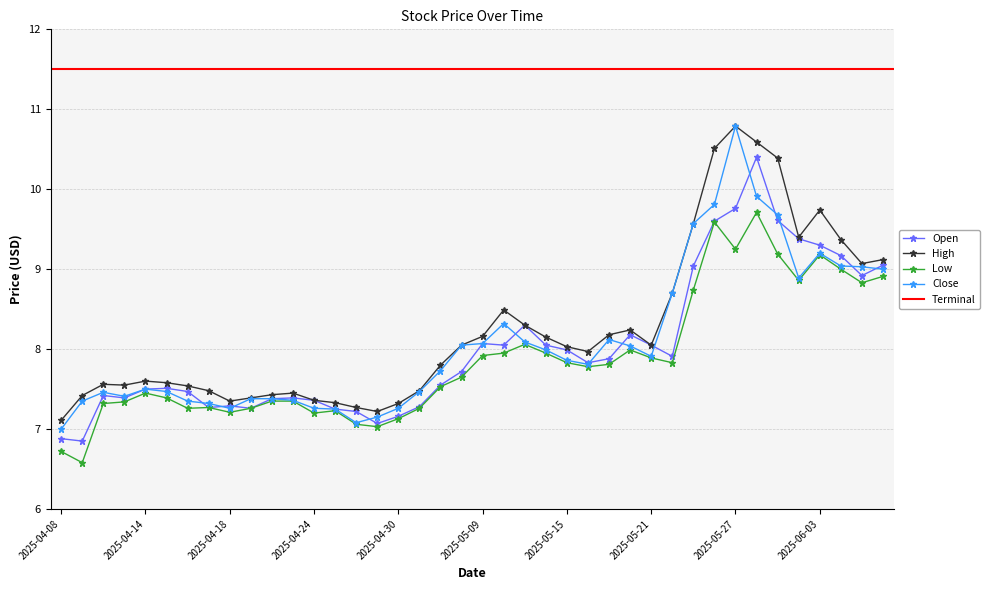

What is the highest value of the Low series?

9.7